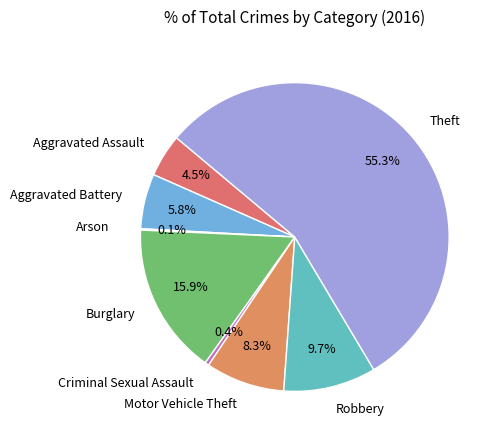

Which category accounts for the majority?

Theft